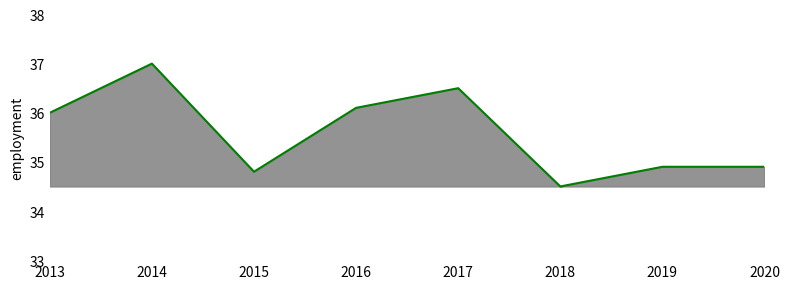

Approximately how many times larger is the value at 2017 compared to 2020?

1.0